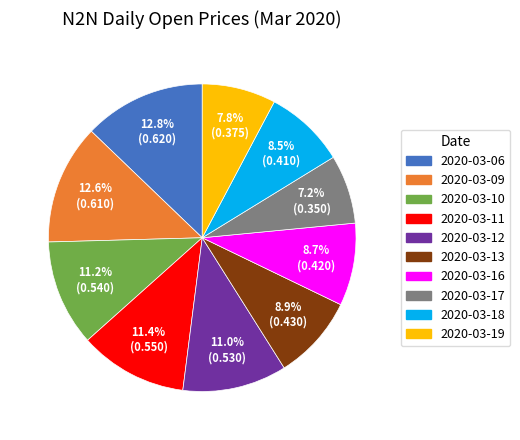

How many slices are in this pie chart?

10